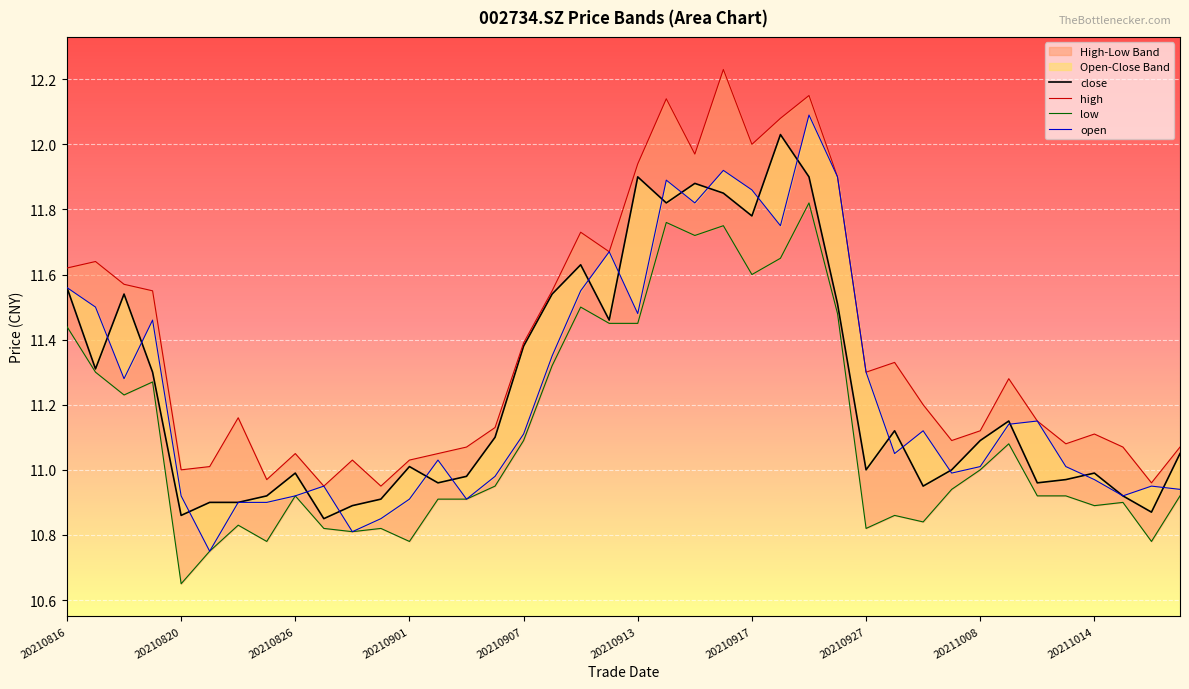

Reading left to right, transcribe all the data shown in this chart.

close: 11.6	11.3	11.5	11.3	10.9	10.9	10.9	10.9	11.0	10.8	10.9	10.9	11.0	11.0	11.0	11.1	11.4	11.5	11.6	11.5	11.9	11.8	11.9	11.8	11.8	12.0	11.9	11.5	11.0	11.1	10.9	11.0	11.1	11.2	11.0	11.0	11.0	10.9	10.9	11.1
high: 11.6	11.6	11.6	11.6	11.0	11.0	11.2	11.0	11.1	10.9	11.0	10.9	11.0	11.1	11.1	11.1	11.4	11.6	11.7	11.7	11.9	12.1	12.0	12.2	12.0	12.1	12.2	11.9	11.3	11.3	11.2	11.1	11.1	11.3	11.2	11.1	11.1	11.1	11.0	11.1
low: 11.4	11.3	11.2	11.3	10.7	10.8	10.8	10.8	10.9	10.8	10.8	10.8	10.8	10.9	10.9	10.9	11.1	11.3	11.5	11.4	11.4	11.8	11.7	11.8	11.6	11.7	11.8	11.5	10.8	10.9	10.8	10.9	11.0	11.1	10.9	10.9	10.9	10.9	10.8	10.9
open: 11.6	11.5	11.3	11.5	10.9	10.8	10.9	10.9	10.9	10.9	10.8	10.8	10.9	11.0	10.9	11.0	11.1	11.3	11.6	11.7	11.5	11.9	11.8	11.9	11.9	11.8	12.1	11.9	11.3	11.1	11.1	11.0	11.0	11.1	11.2	11.0	11.0	10.9	10.9	10.9